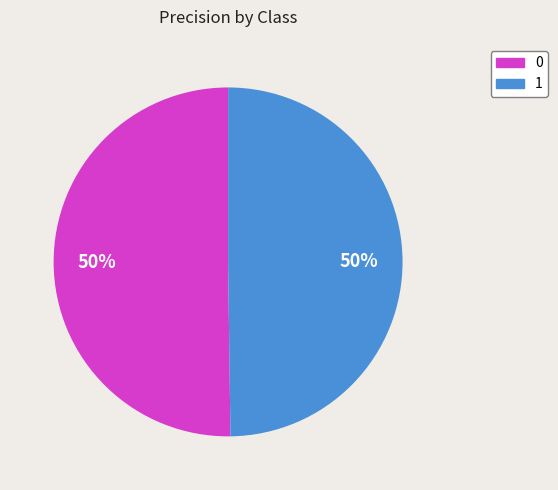

Is it true that 0 is 39% of the pie?

False